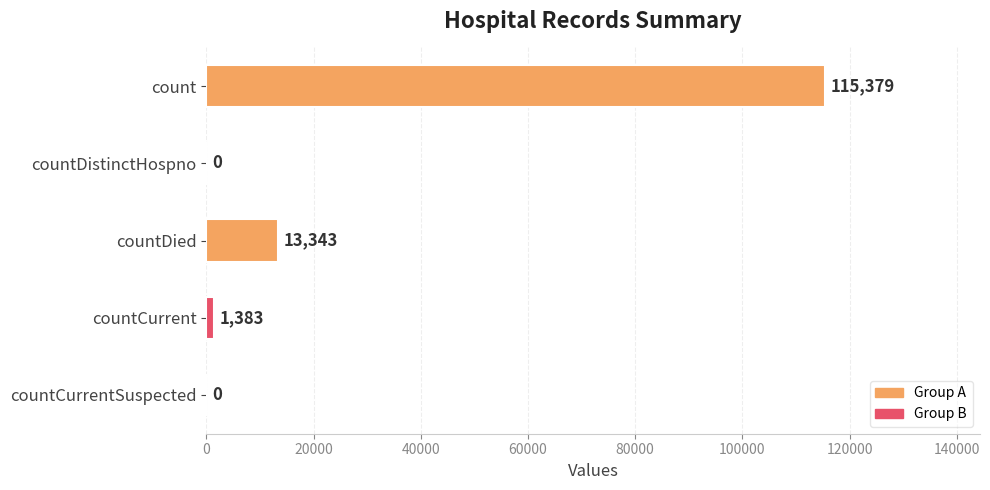

The value at countDied is 3184. True or false?

False